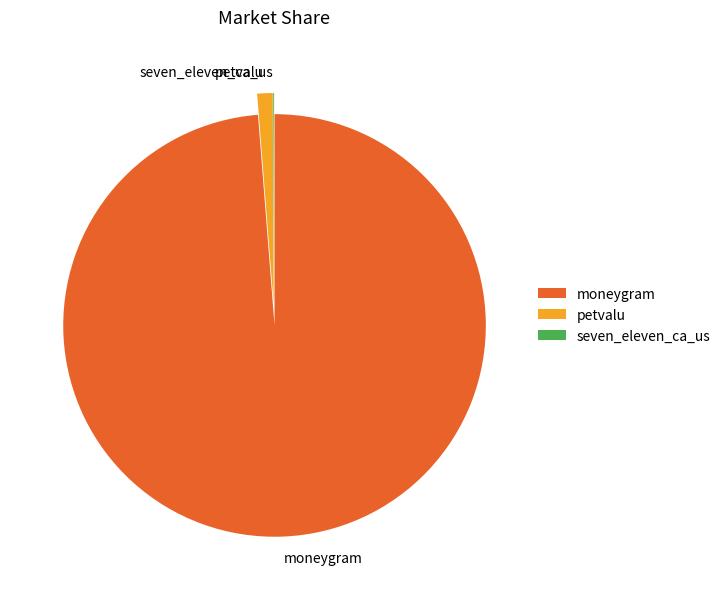

Which slice is the largest?

moneygram